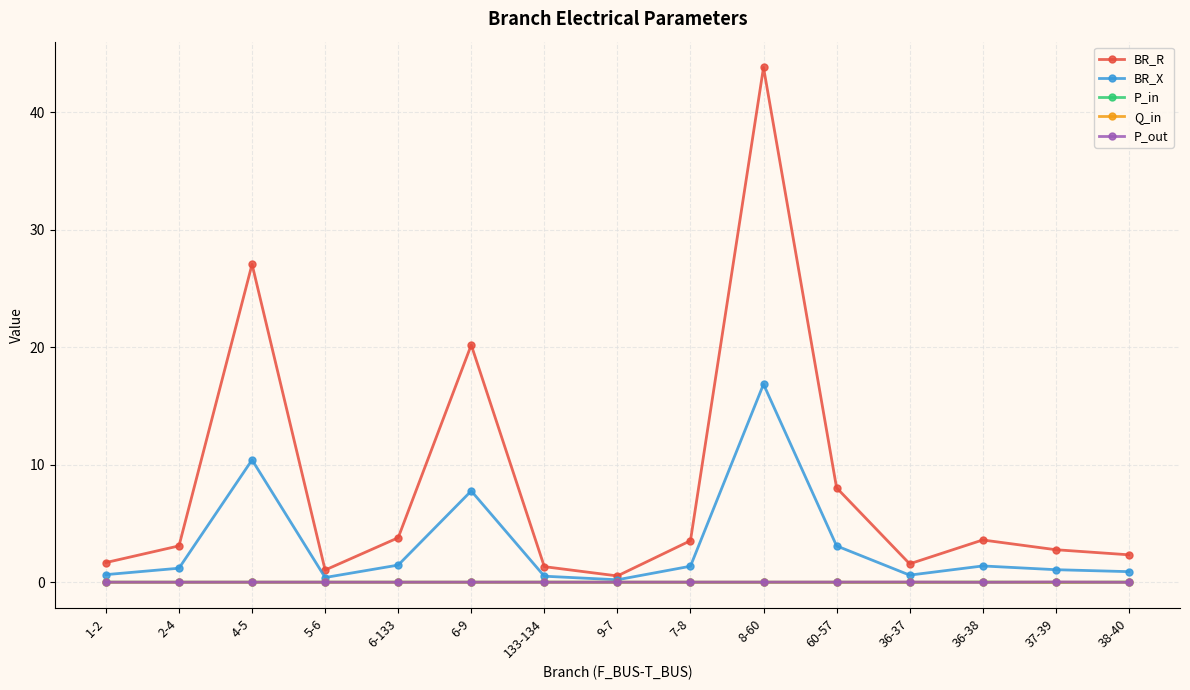

How many lines are shown in the chart?

5